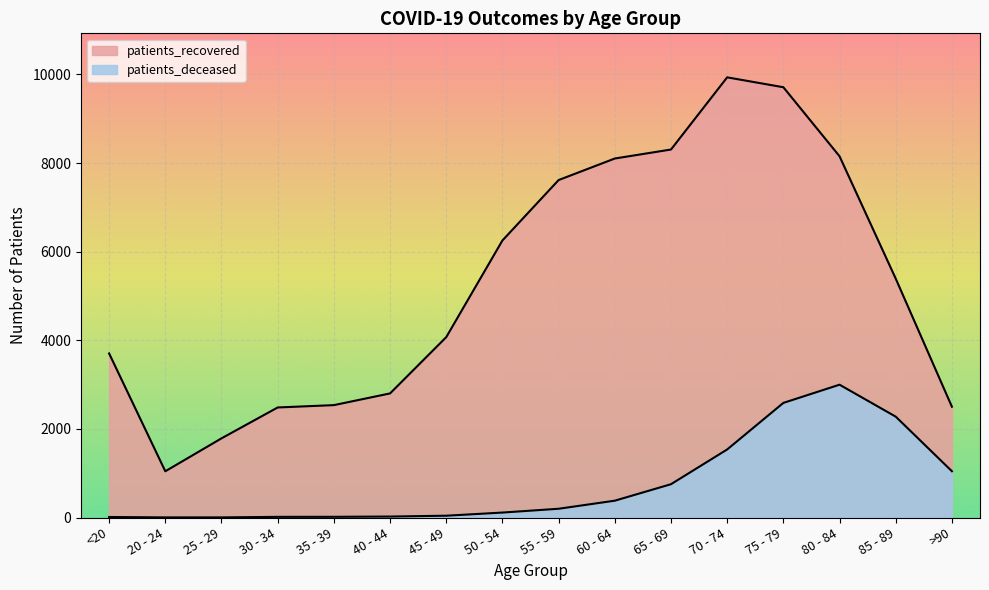

At which label does patients_recovered first exceed 5392?

50 - 54